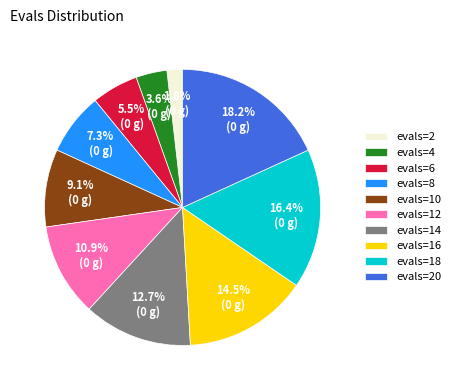

Does evals=8 represent more than half of the total?

No